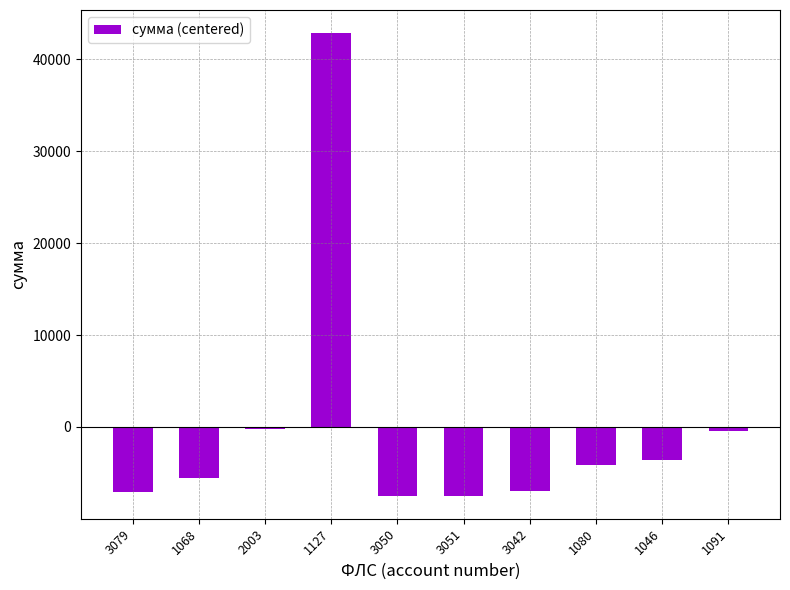

Are the bars horizontal?

No